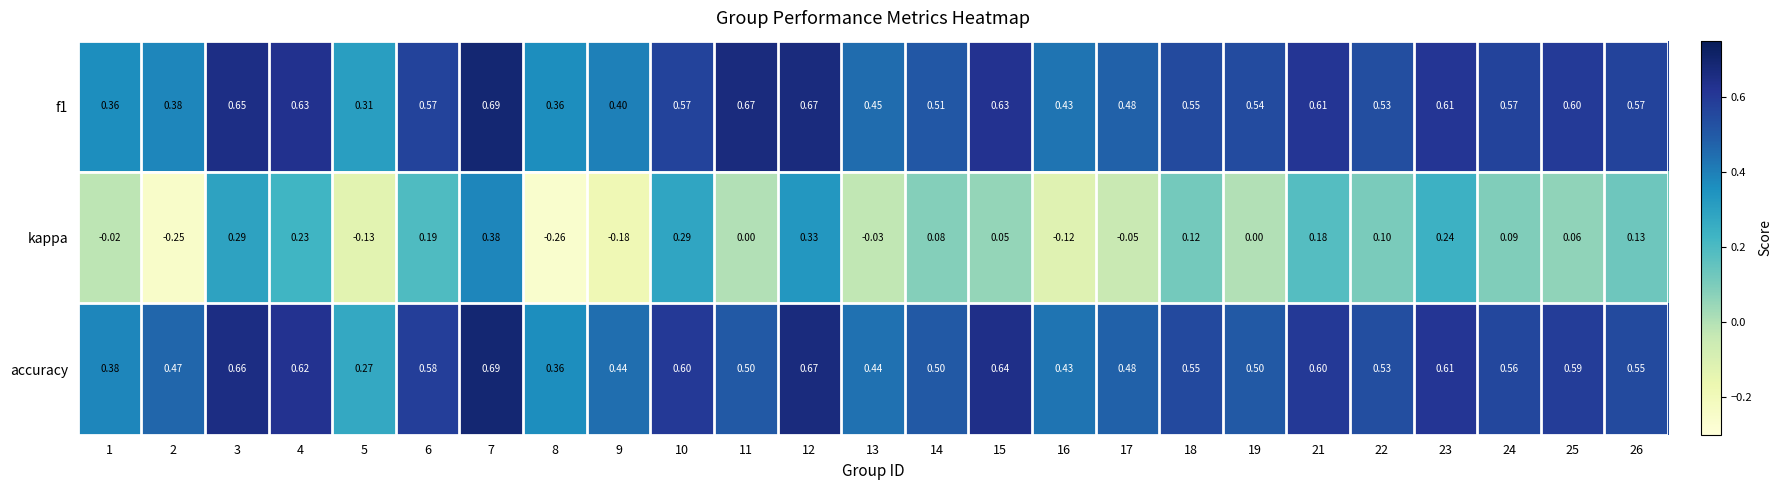

Which series has the largest range (max minus min)?

kappa